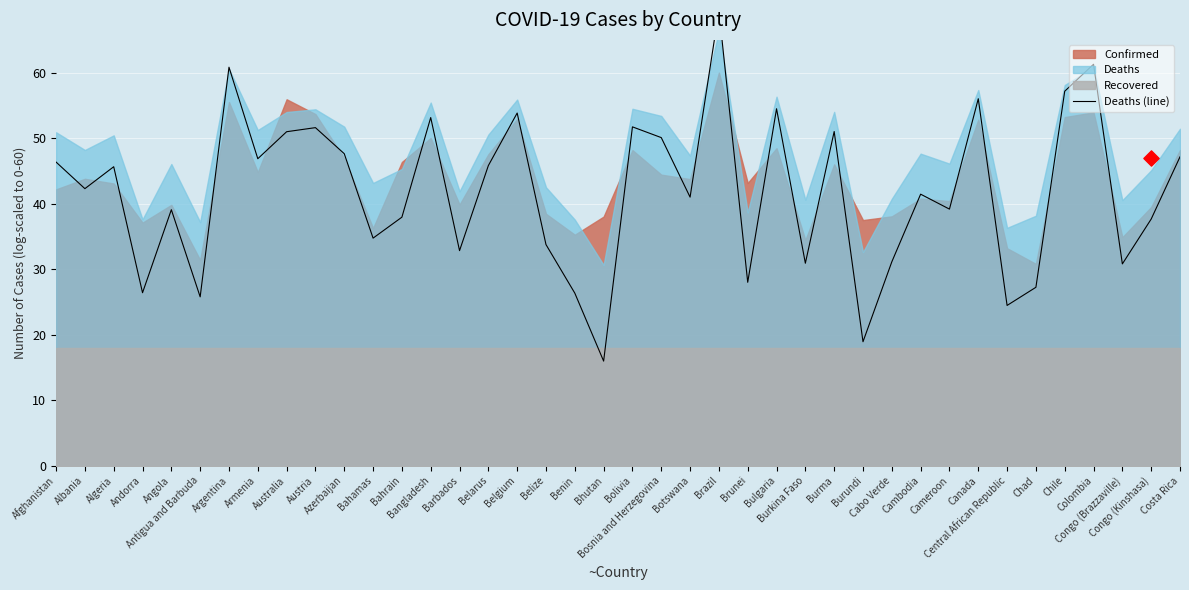

What is the change in value from Antigua and Barbuda to Burkina Faso?

+5.1